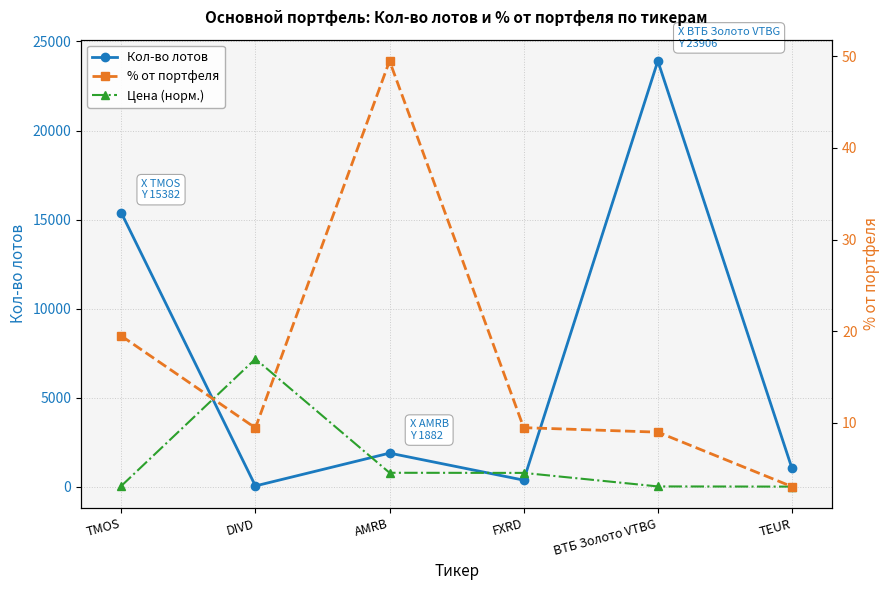

What is the label of the 2nd point from the right?

ВТБ Золото VTBG